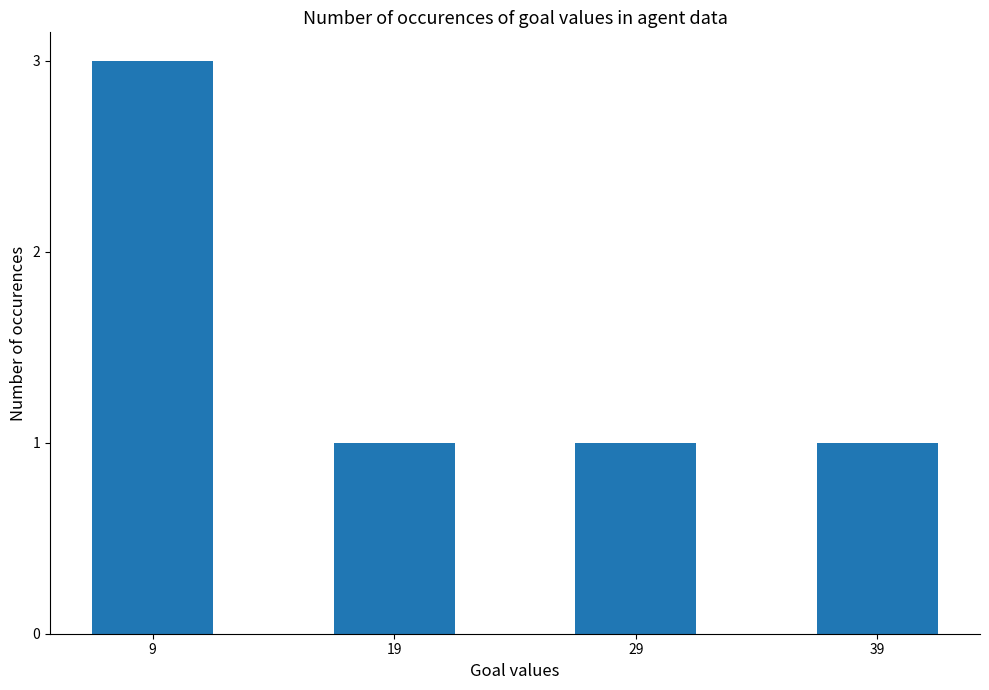

True or false: the data shows 0 at 39.

False